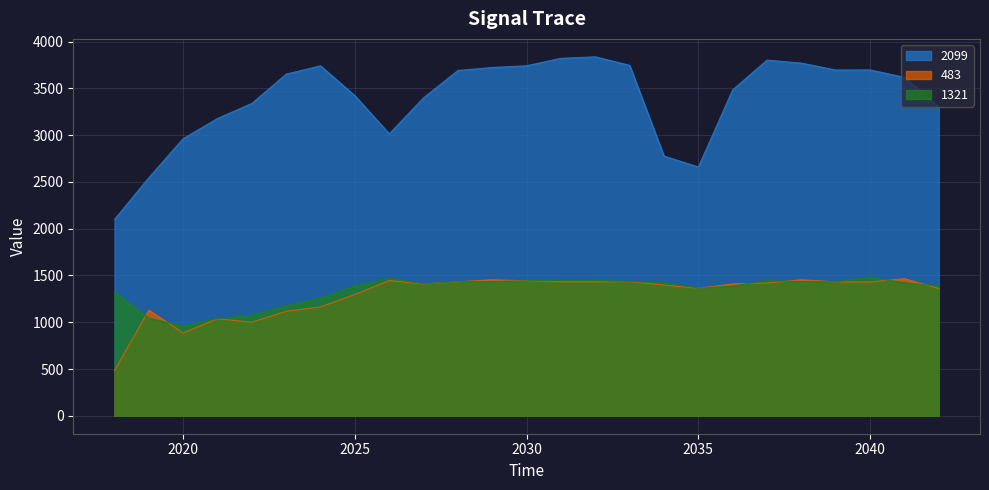

What is the maximum value for 1321?

1480